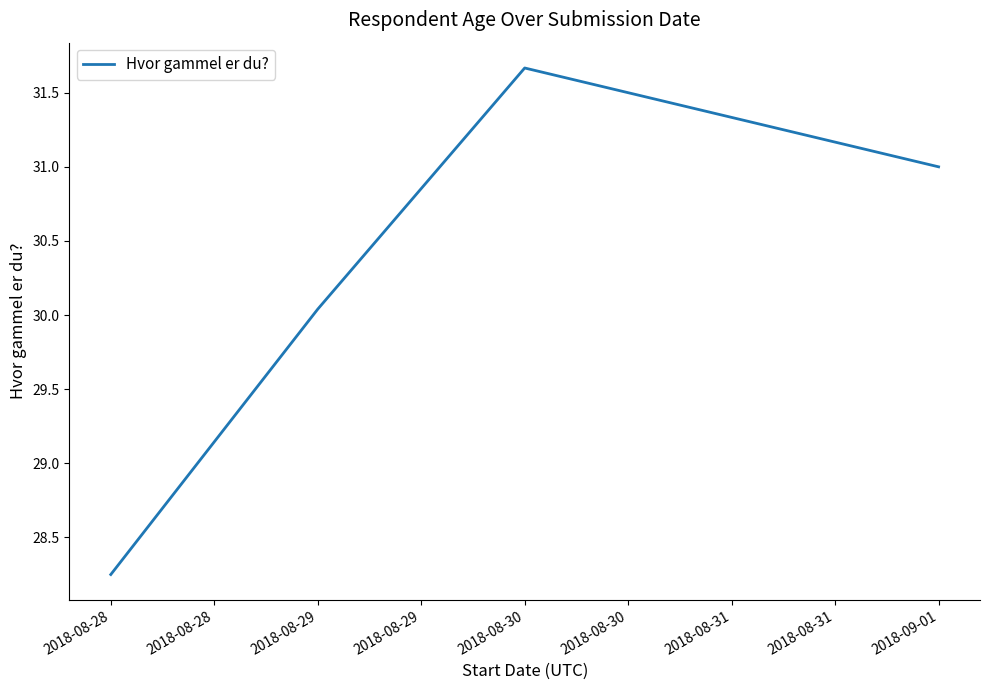

What is the sum of all values?

121.0